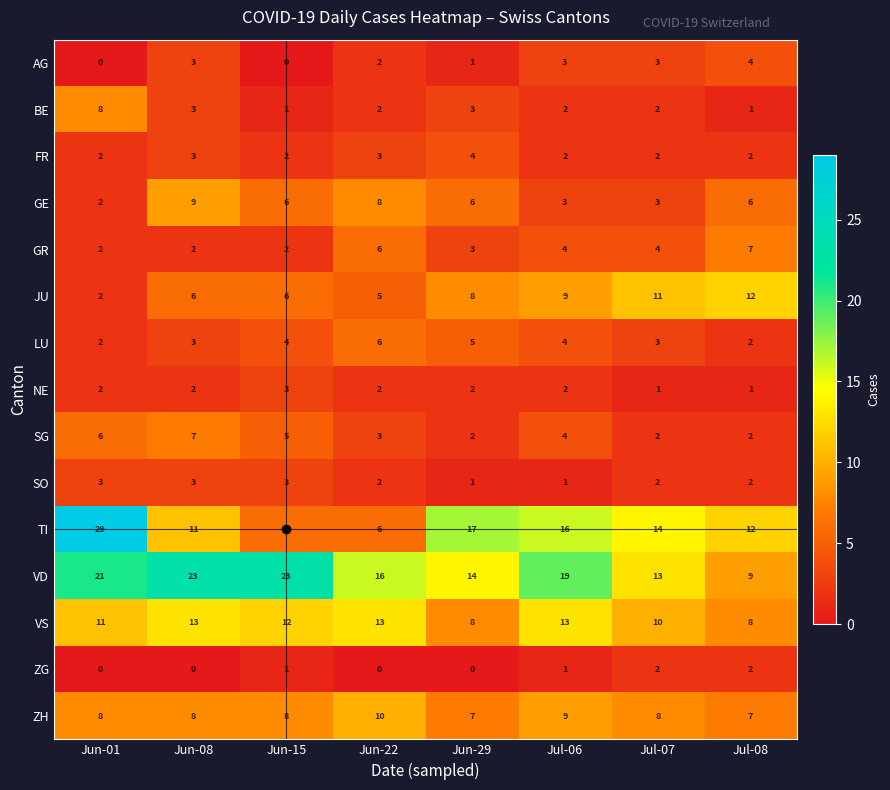

How many distinct data groups are displayed?

15